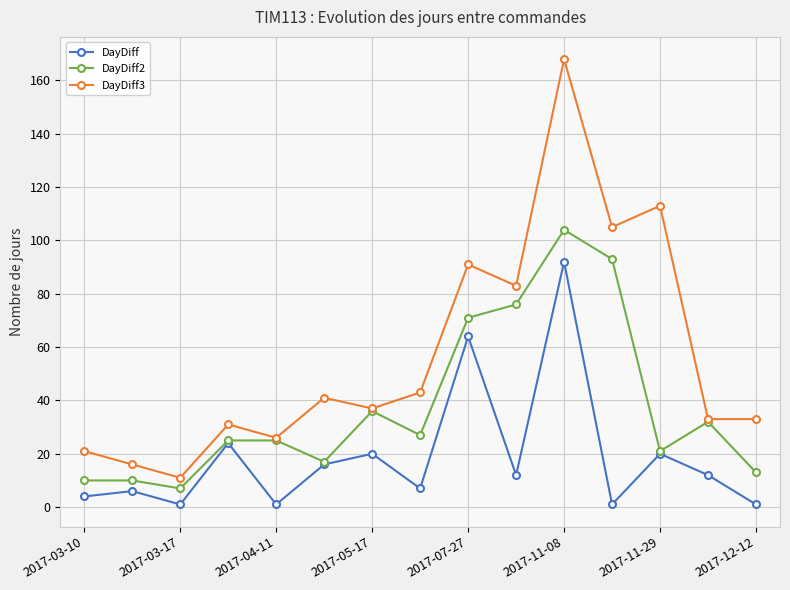

Which series has the largest range (max minus min)?

DayDiff3